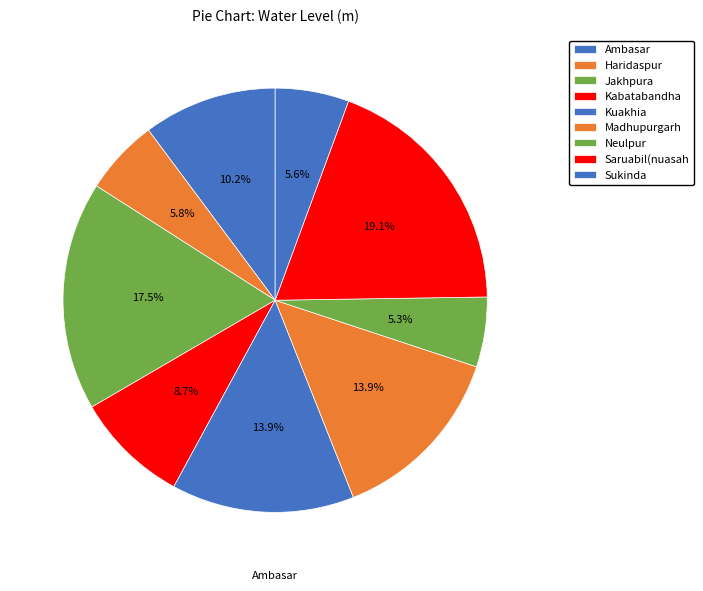

How many slices are in this pie chart?

9